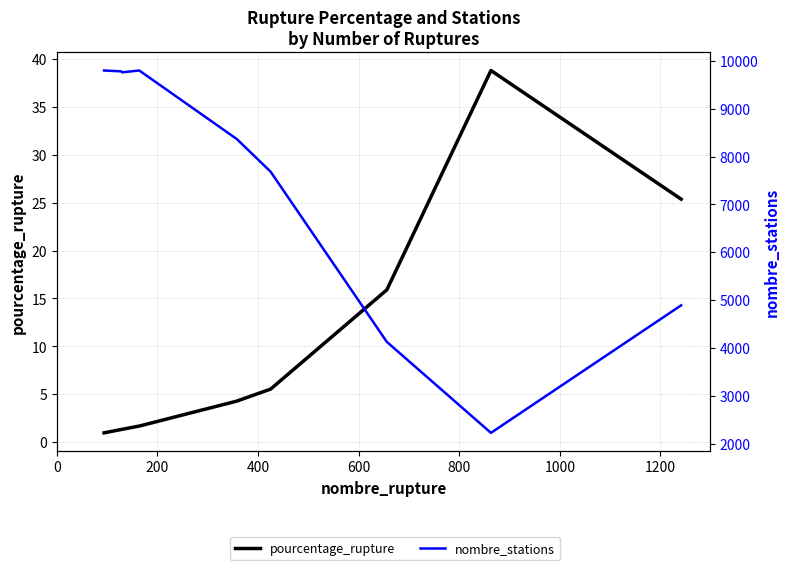

What is the value of the pourcentage_rupture point at the 4th from the left?

1.7